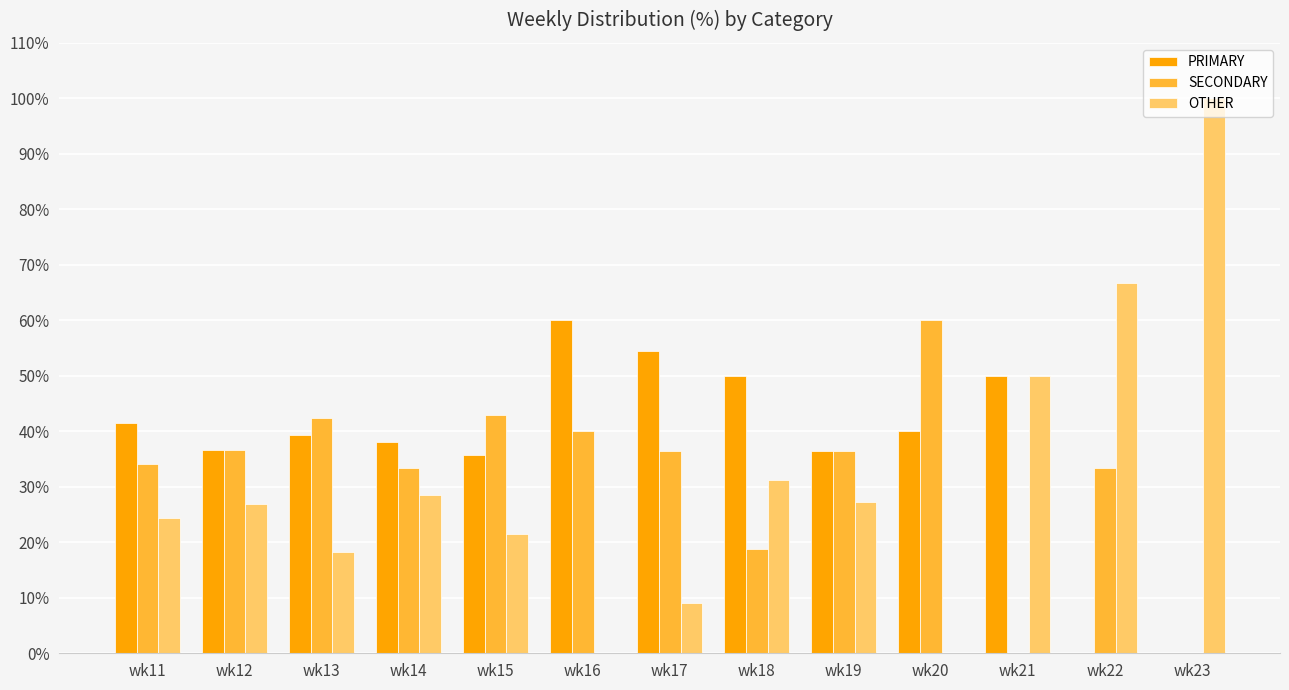

True or false: OTHER has a value of 100.0 at wk23.

True